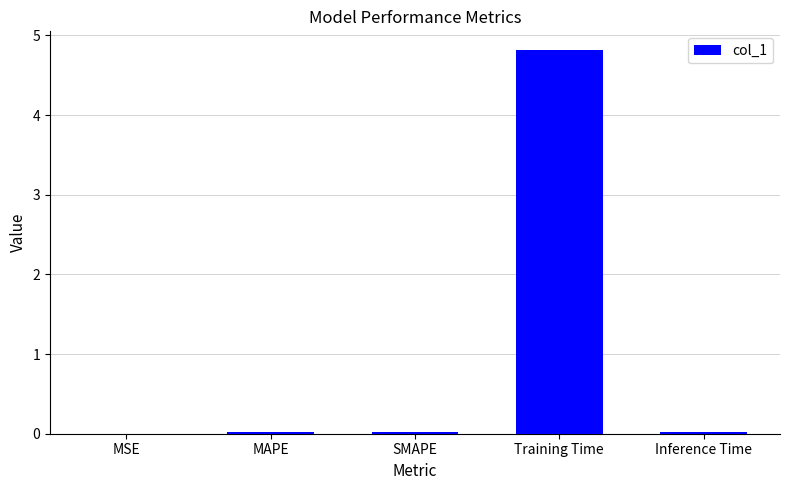

The chart shows a value of 4.8 at Training Time. True or false?

True